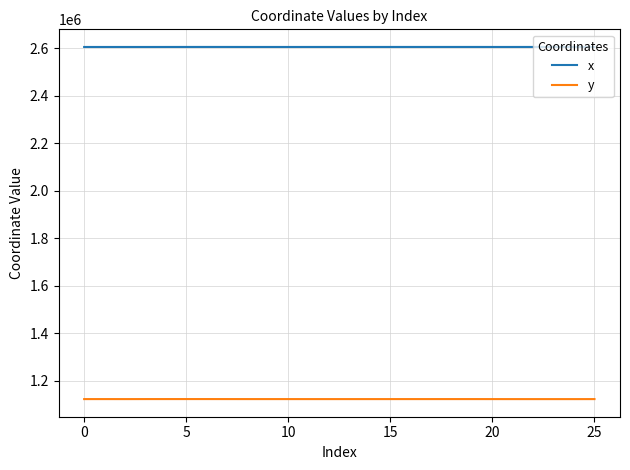

What is the sum of all y values?

29214562.3